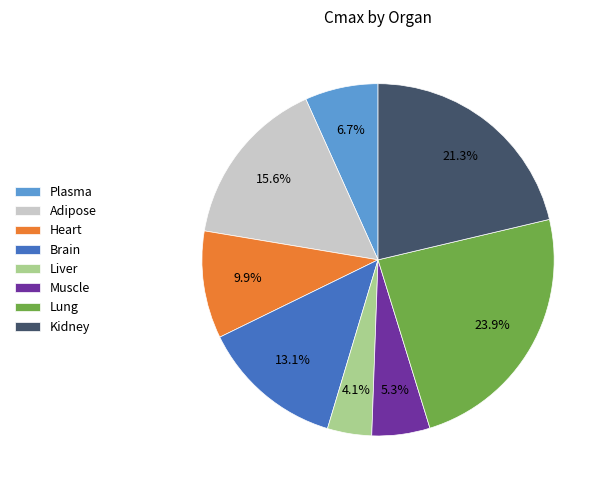

Do Liver and Muscle together represent more than half of the pie?

No